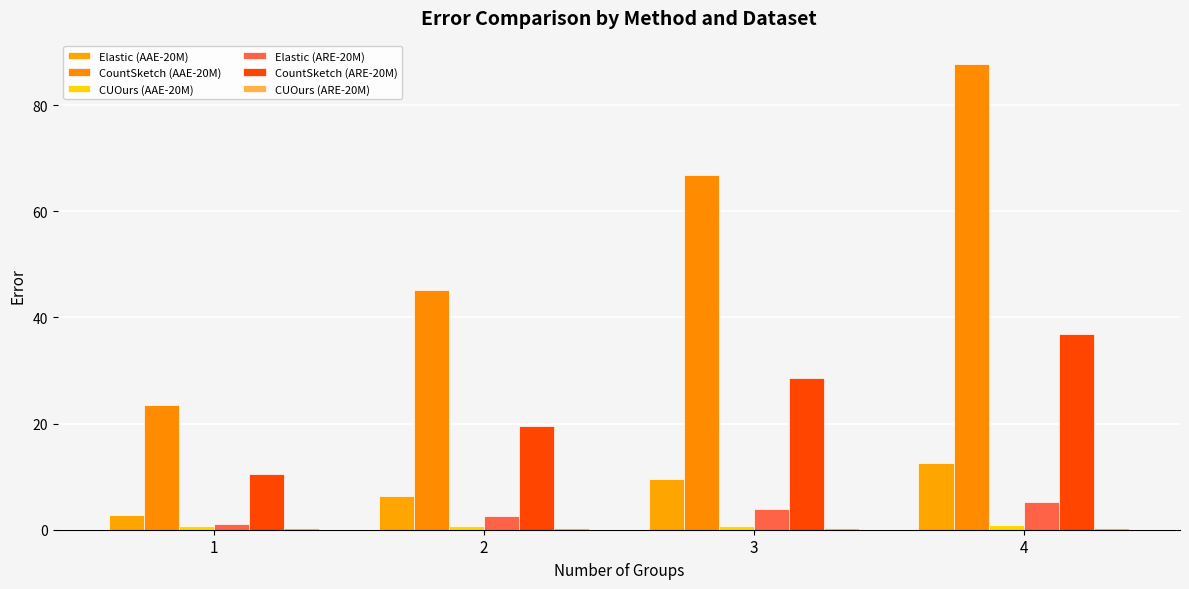

At which label does CountSketch (AAE-20M) reach its peak?

4